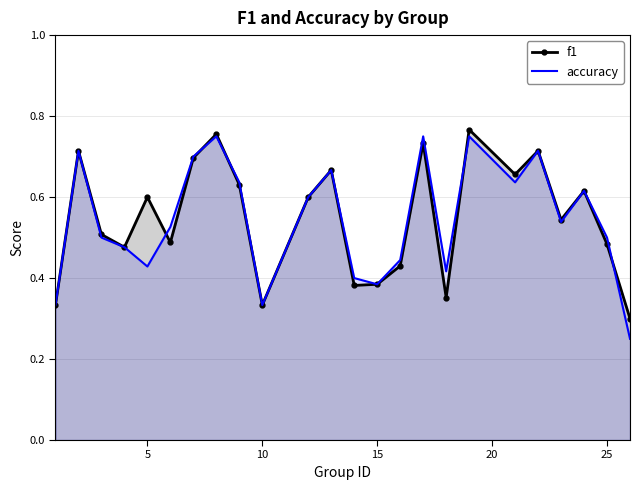

Which series has the widest spread of values?

accuracy